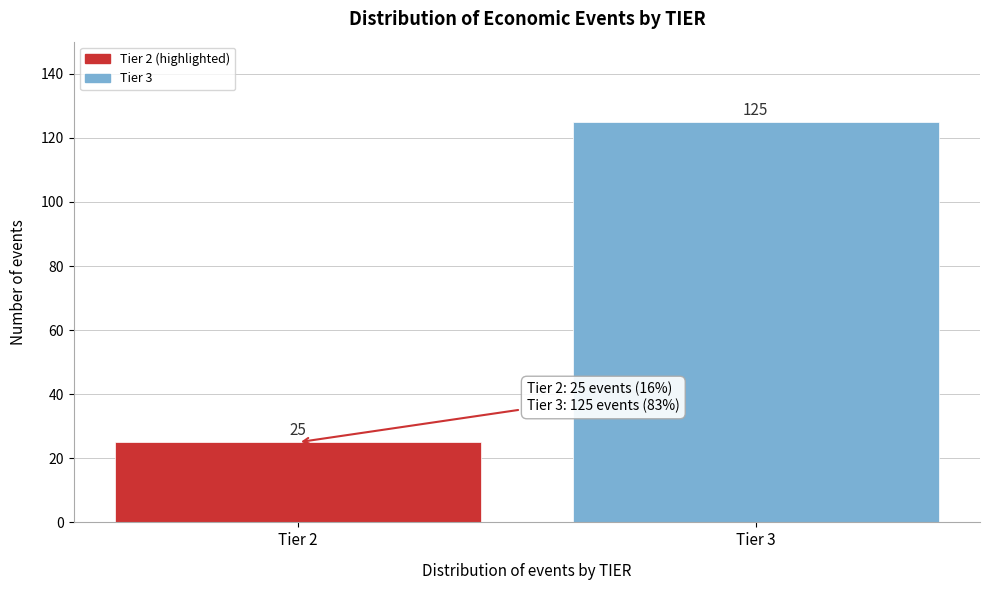

Reading right to left, extract all data points from this chart.

125	25